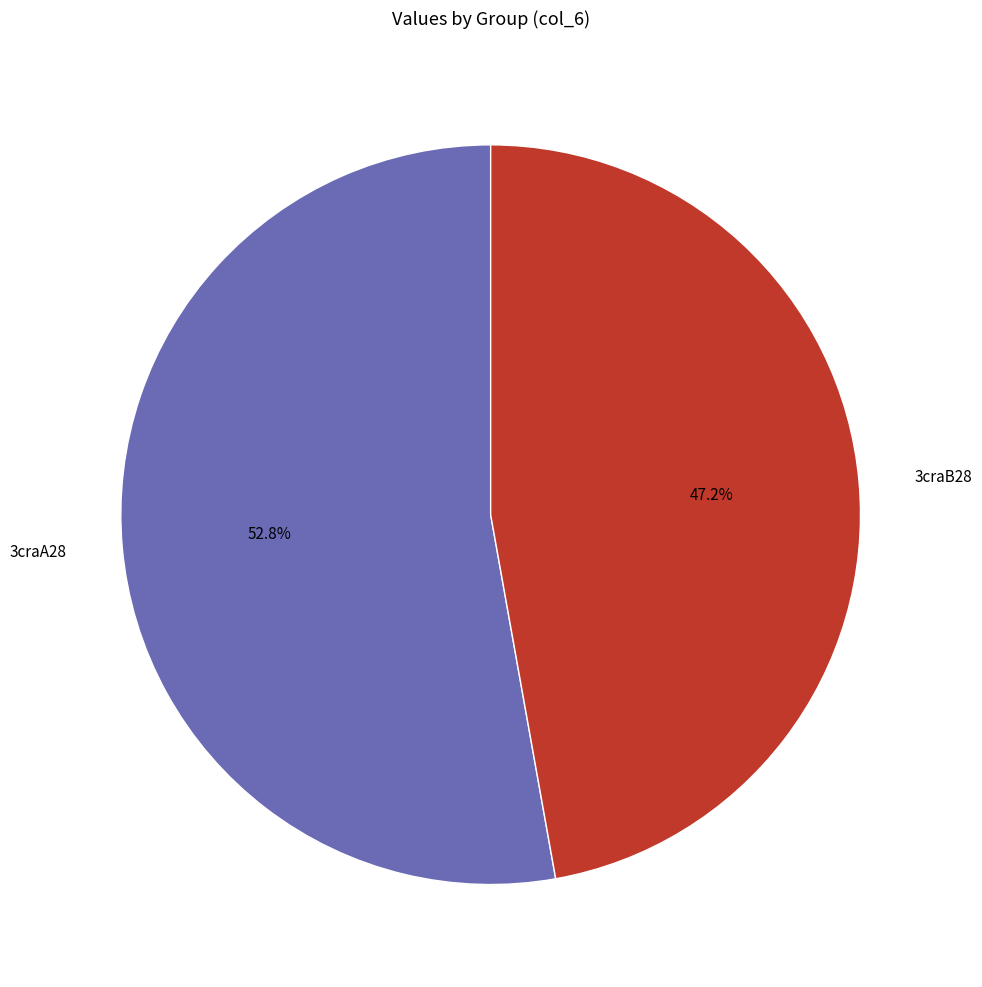

Is it true that 3craA28 is 45% of the pie?

False